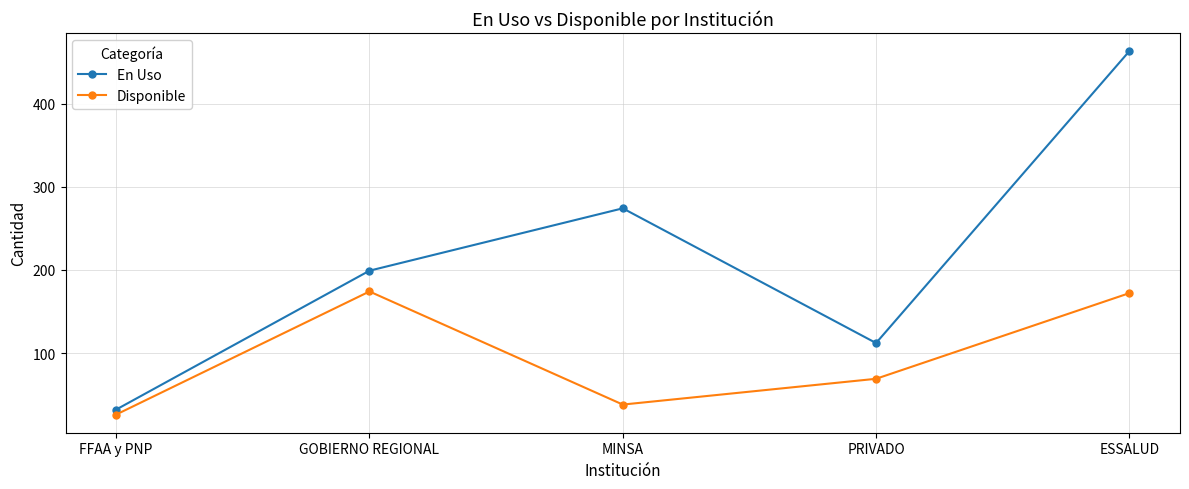

Which category has the lowest value across all series?

FFAA y PNP